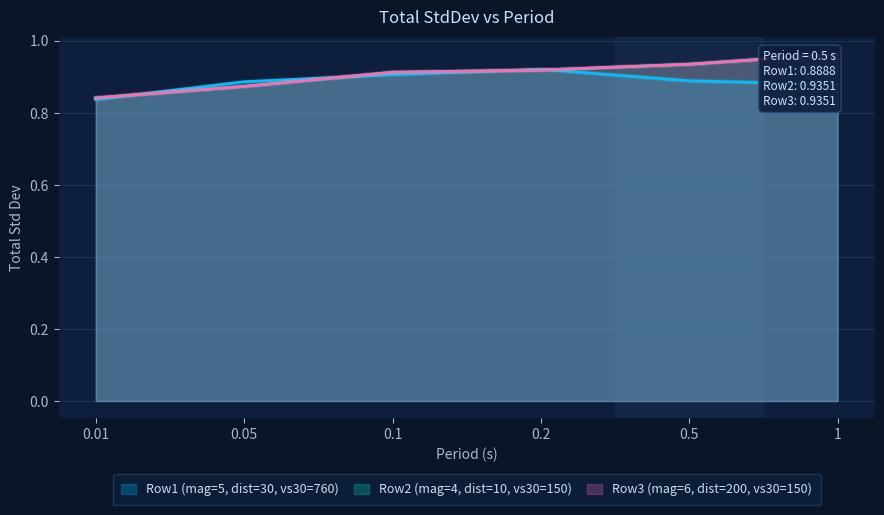

Reading left to right, extract all data points from this chart.

Row1 (mag=5, dist=30, vs30=760): 0.8	0.9	0.9	0.9	0.9	0.9
Row2 (mag=4, dist=10, vs30=150): 0.8	0.9	0.9	0.9	0.9	1.0
Row3 (mag=6, dist=200, vs30=150): 0.8	0.9	0.9	0.9	0.9	1.0